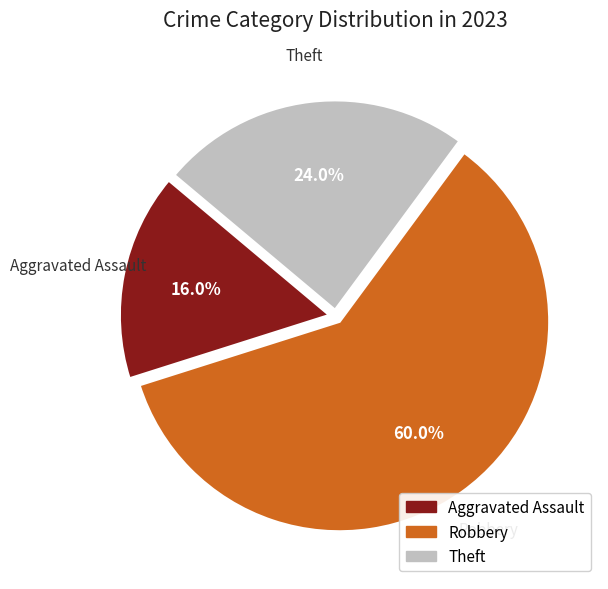

Does any single category account for the majority?

Yes